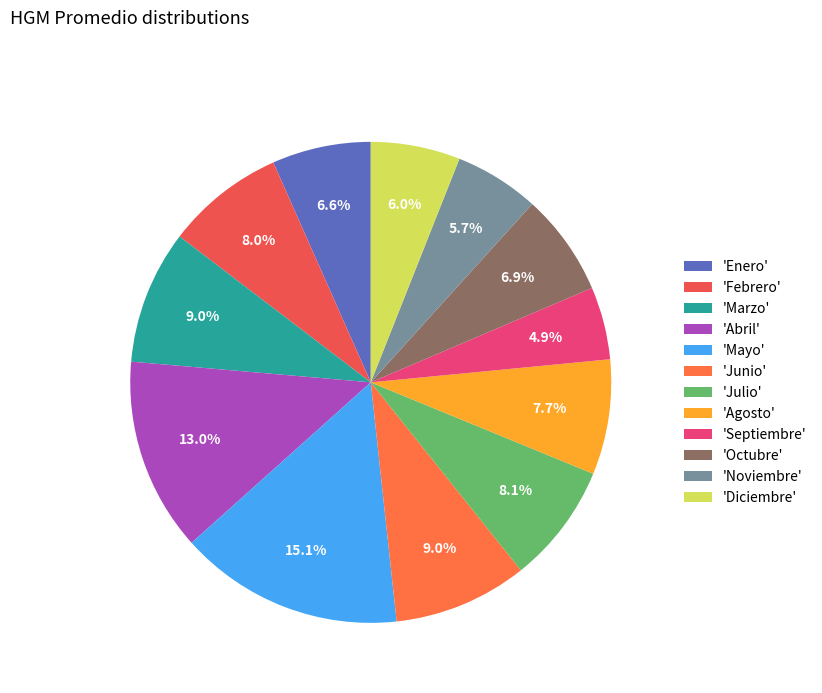

How many slices are in this pie chart?

12